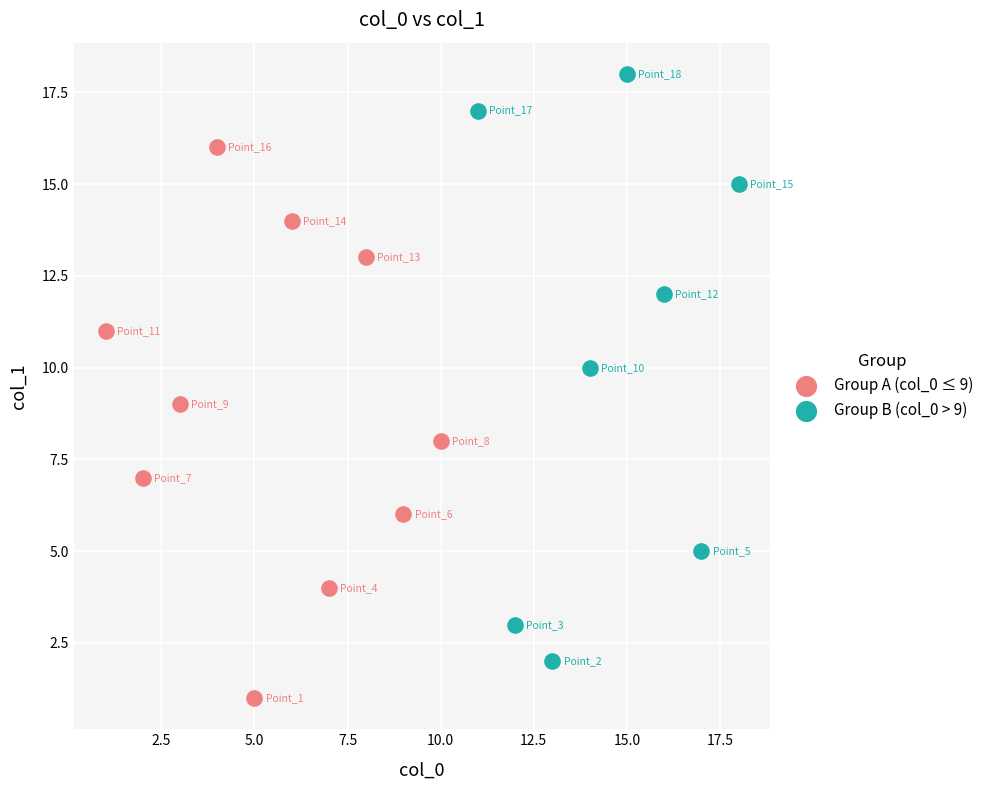

Which series reaches the maximum Y coordinate?

Group B (col_0 > 9)